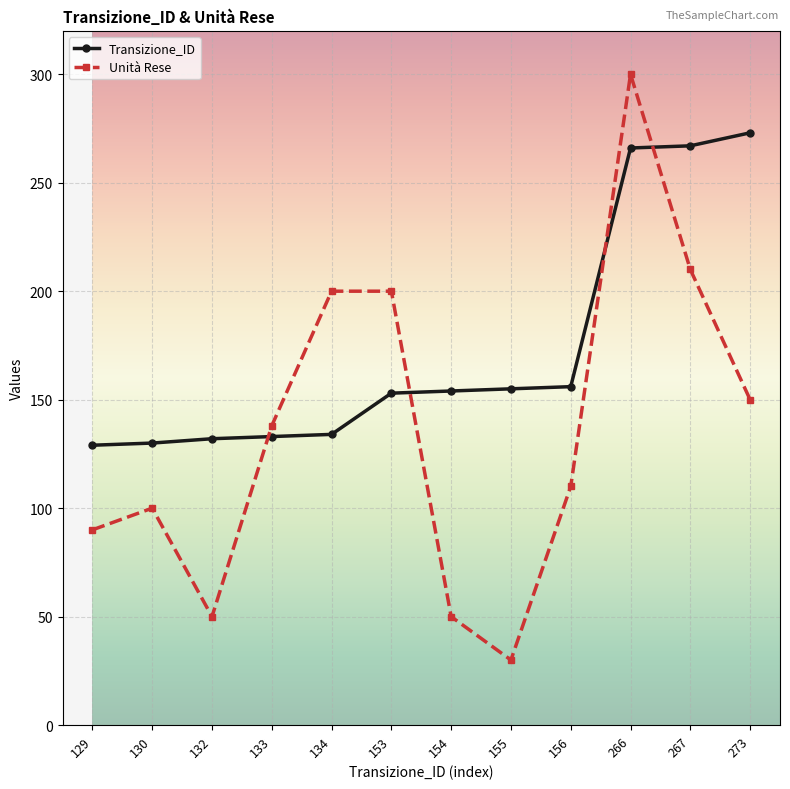

At how many categories does at least one series exceed 294?

1